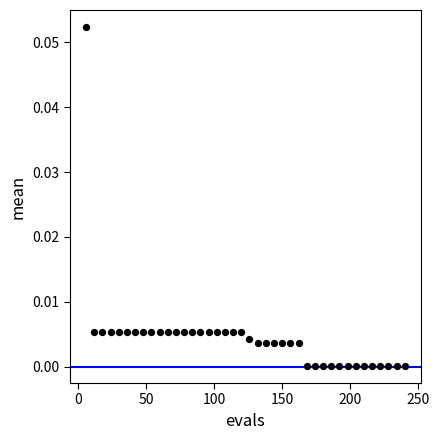

What is the range of X values (max minus min)?

234.0